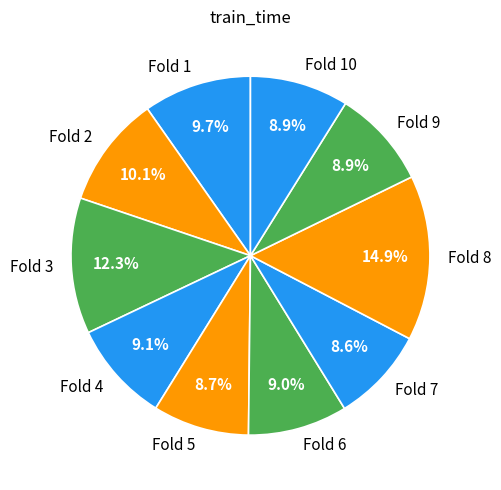

Count the number of slices in the pie.

10